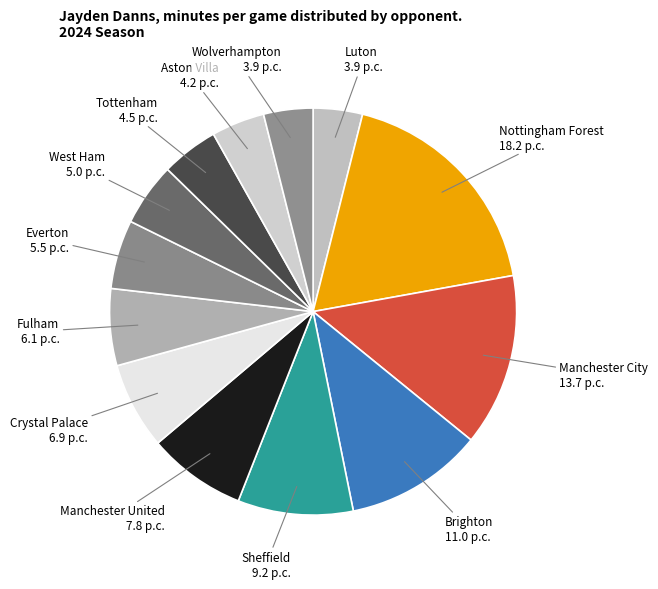

Is there any slice that represents more than half of the pie?

No